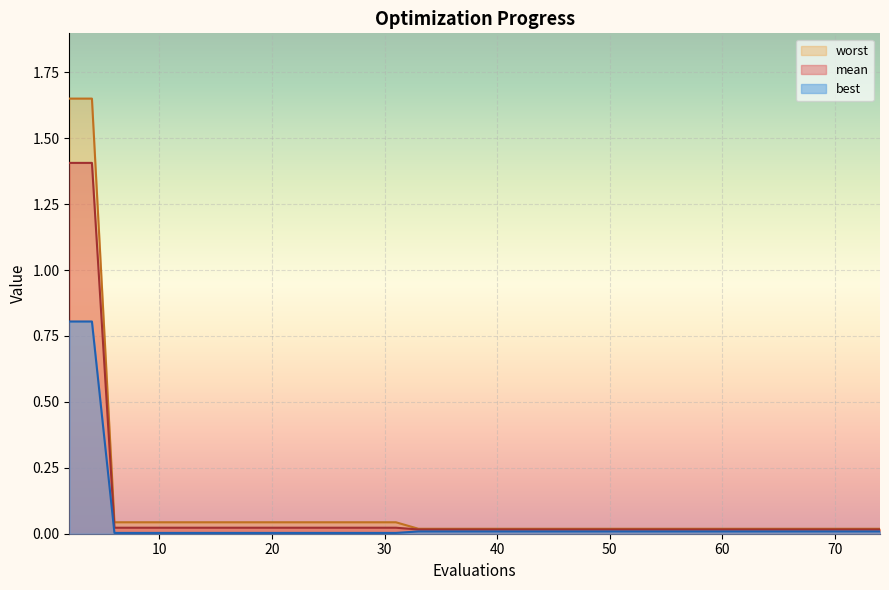

Which series has the largest total across all categories?

worst